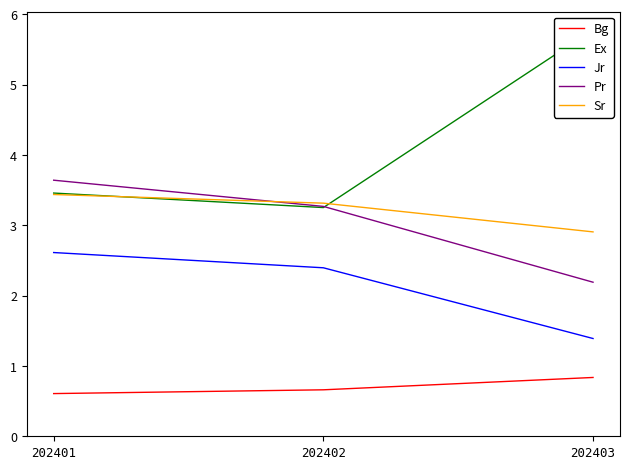

Count the number of data series in this chart.

5